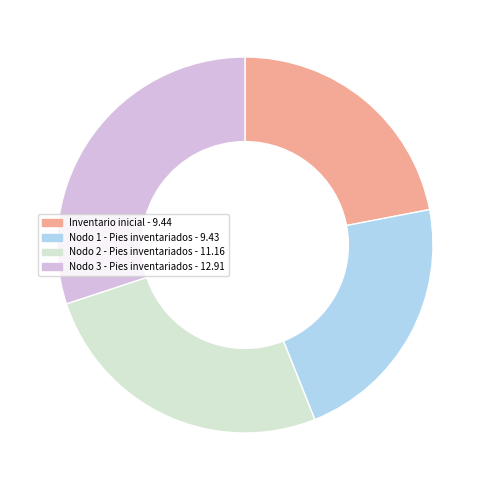

Approximately how many times larger is the value at Nodo 2 - Pies inventariados compared to Nodo 3 - Pies inventariados?

0.9